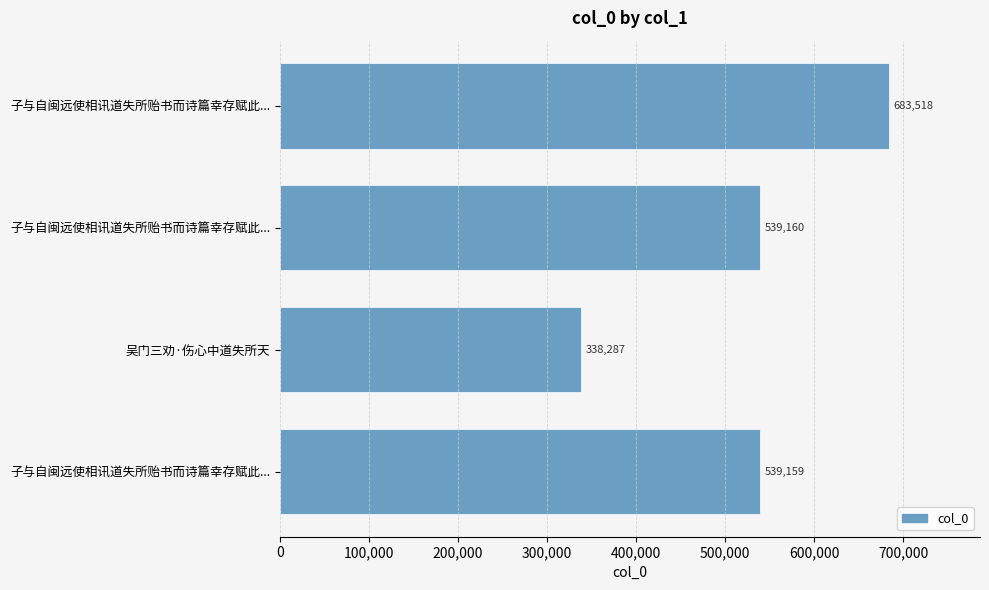

Does the chart contain any negative values?

No